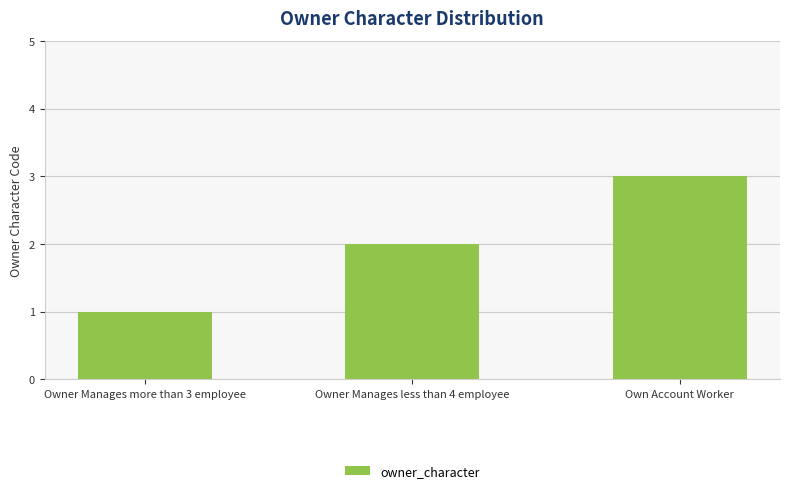

How many data points does each series have?

3